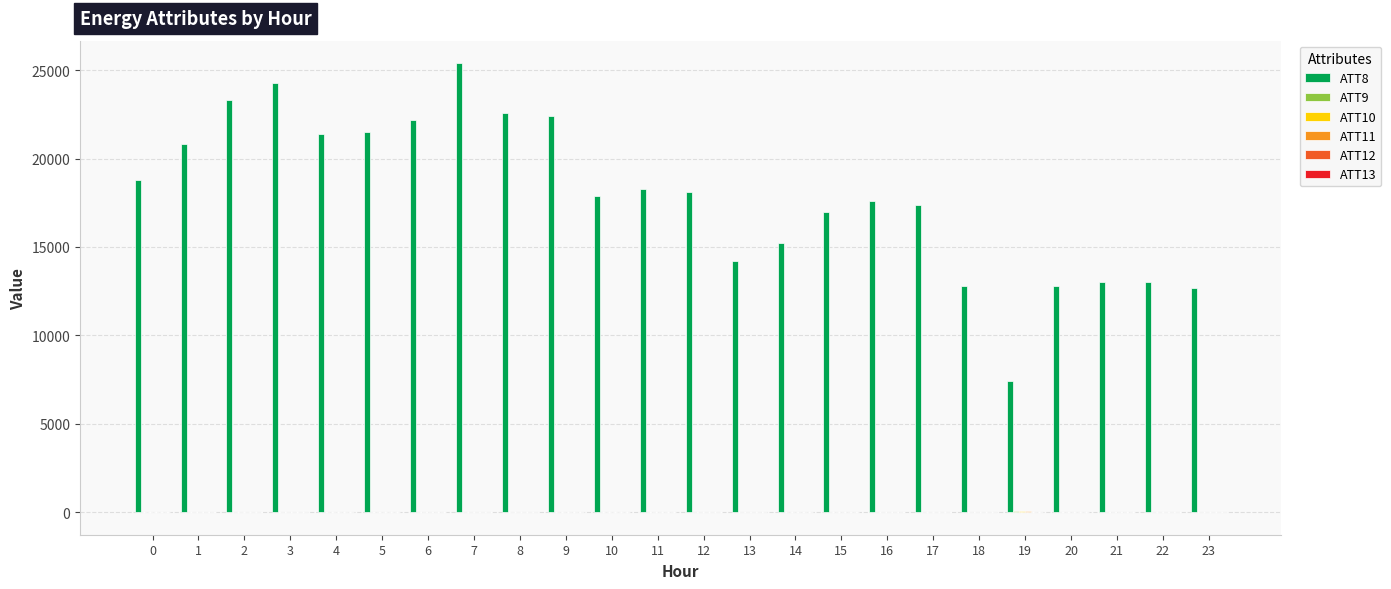

Which series has the largest total across all categories?

ATT8